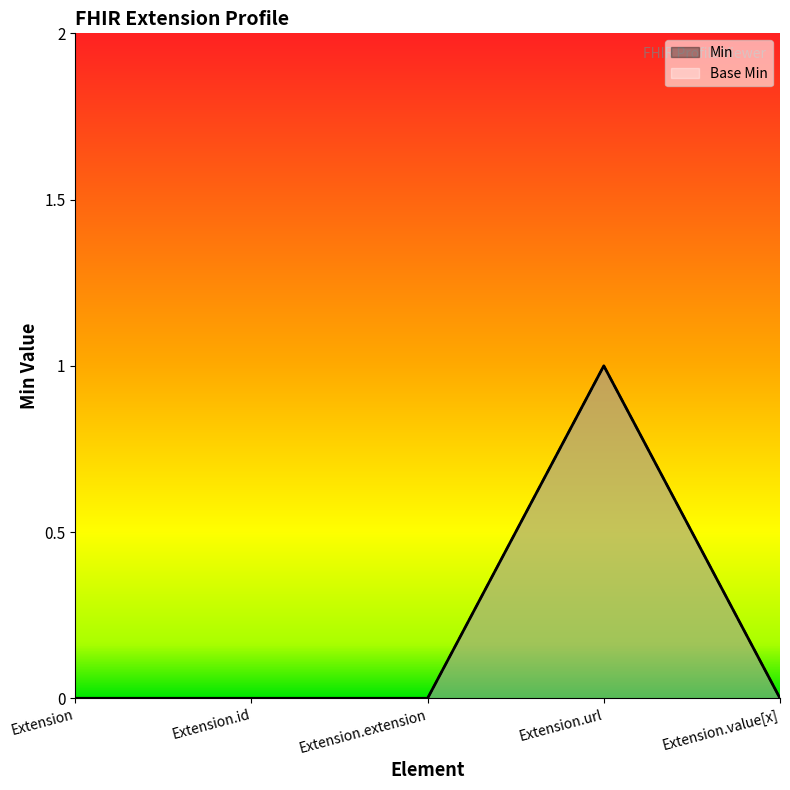

Does the chart display data point markers on the line(s)?

No